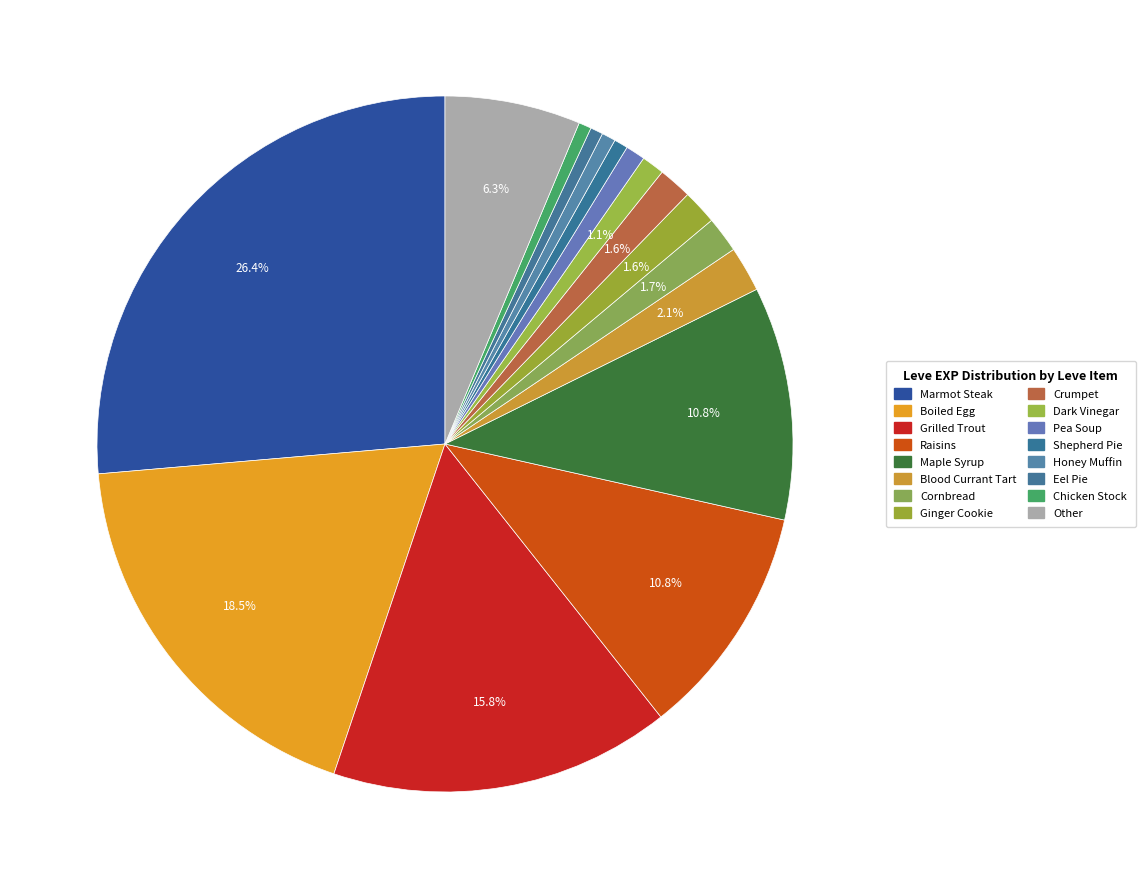

How many slices are in this pie chart?

16